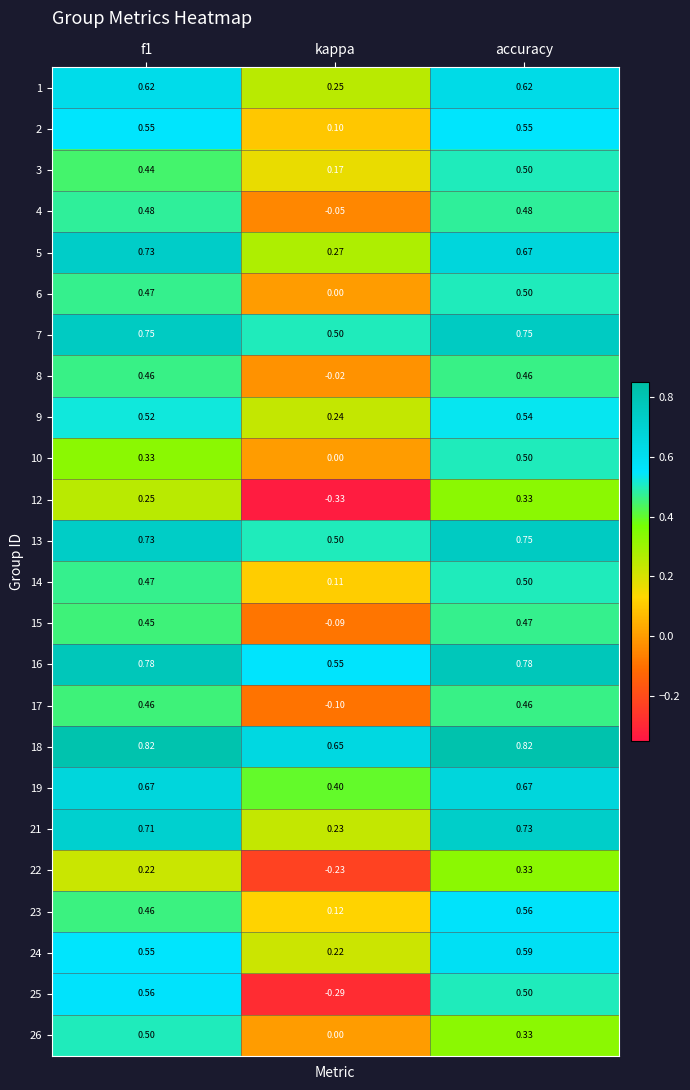

Is the value of 12 at accuracy greater than the value of 10 at accuracy?

No